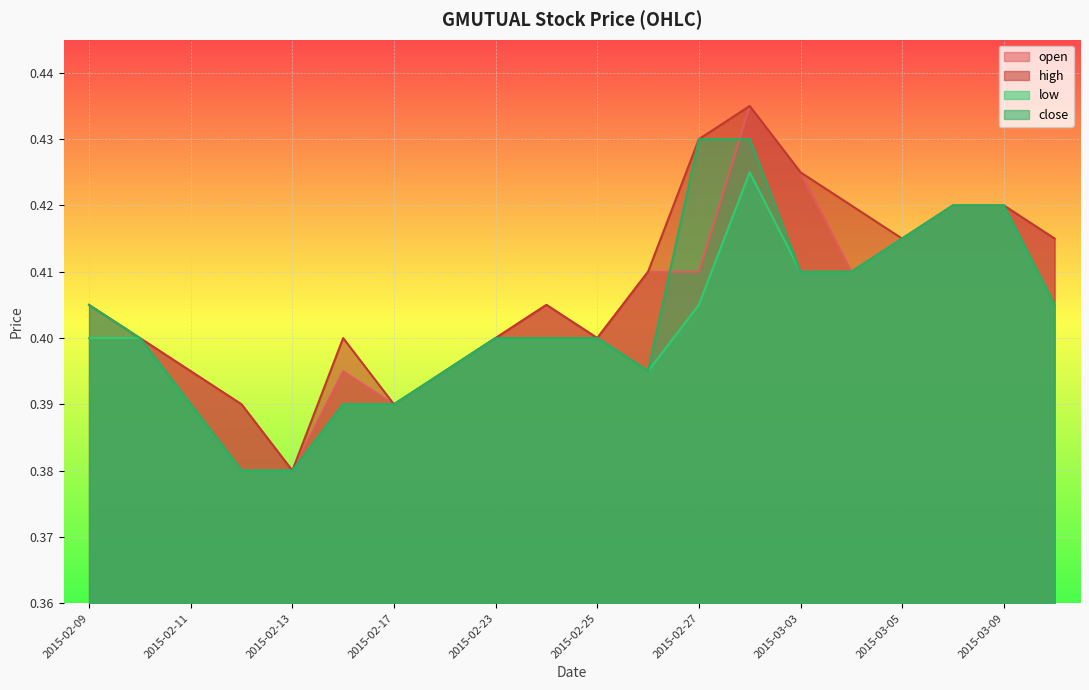

What is the difference between the maximum and minimum values in the high series?

0.1